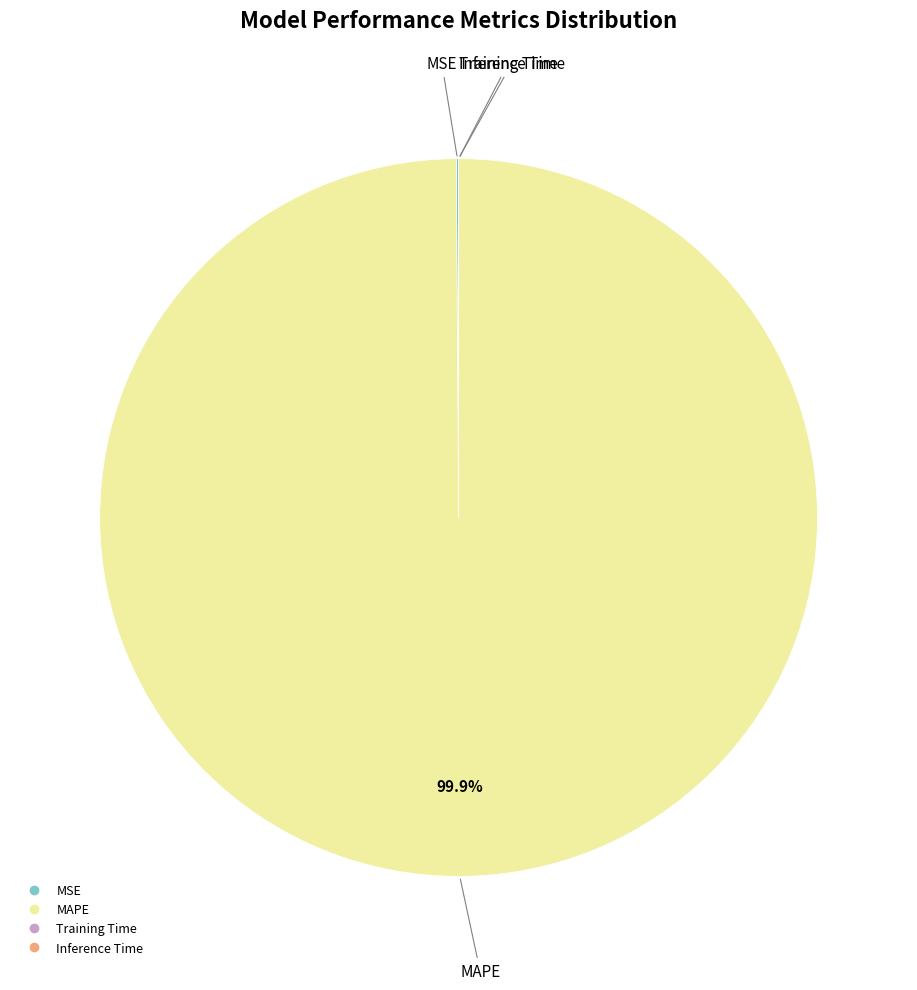

Which category accounts for the majority?

MAPE